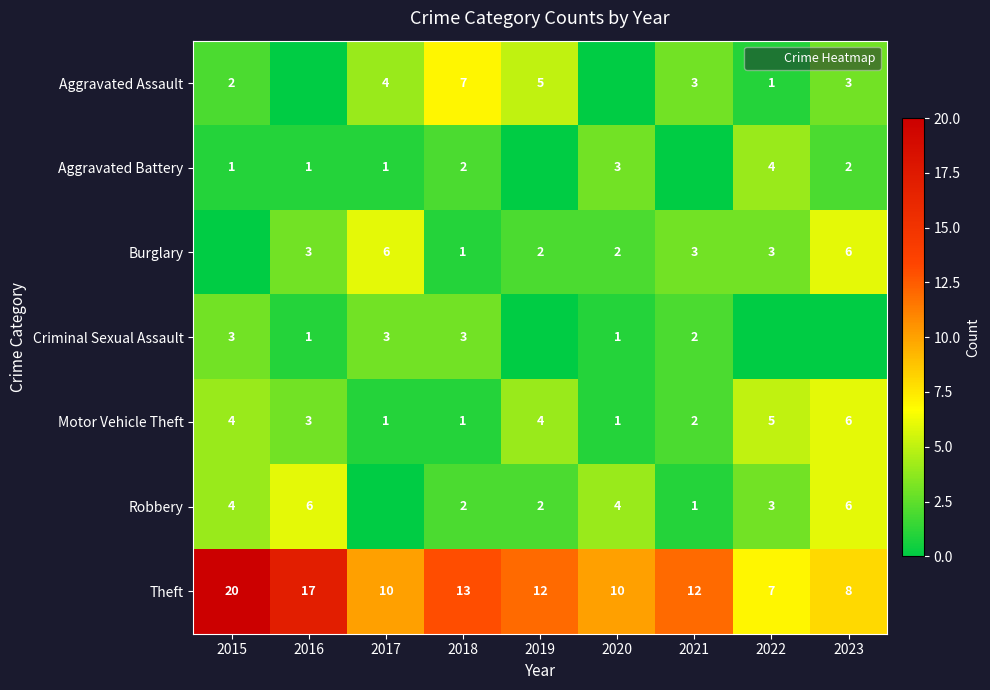

Where is Robbery nearest to the value 3?

2022